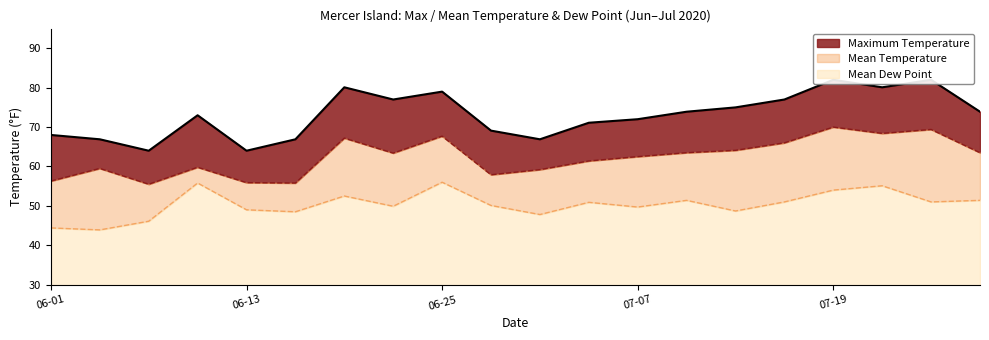

What position from the right is 07-07?

8